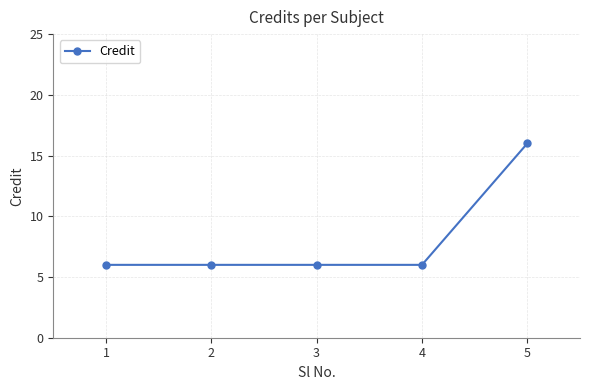

True or false: there are more than 1 points higher than both neighbors.

False